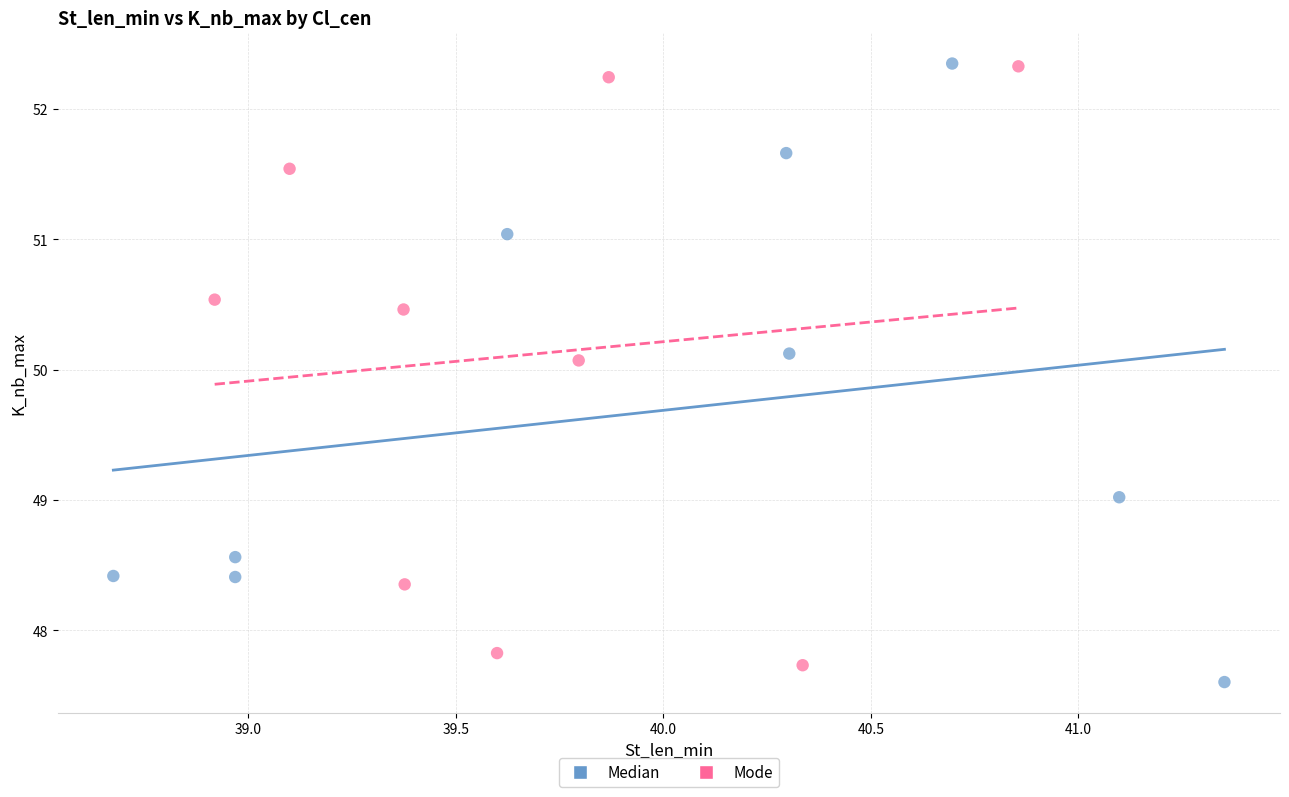

What are all the series names shown in the legend?

Median, Mode